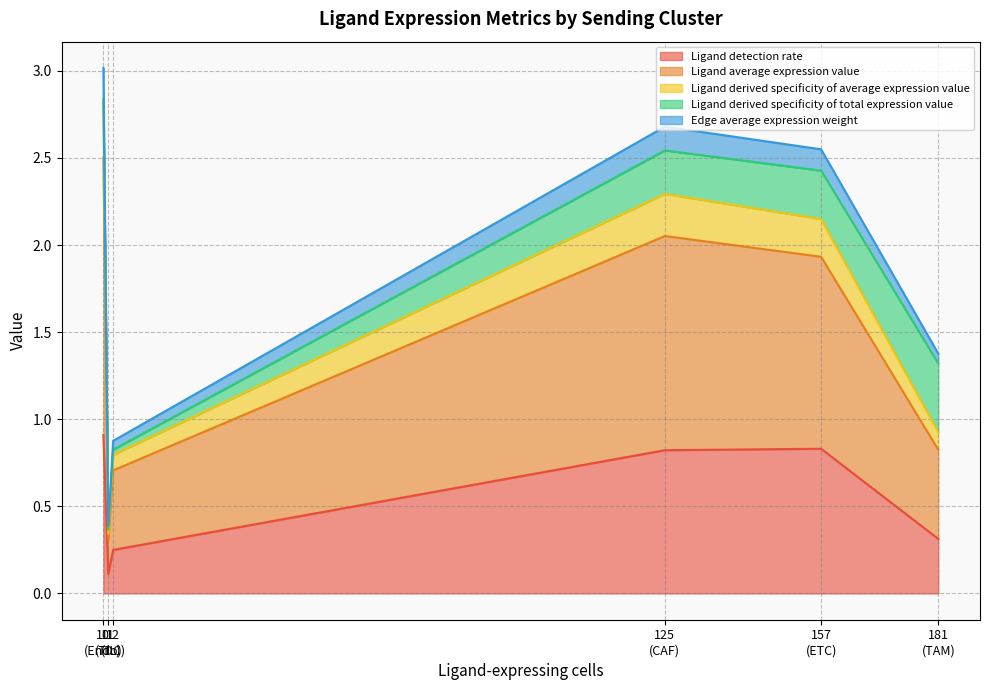

How many lines are shown in the chart?

5